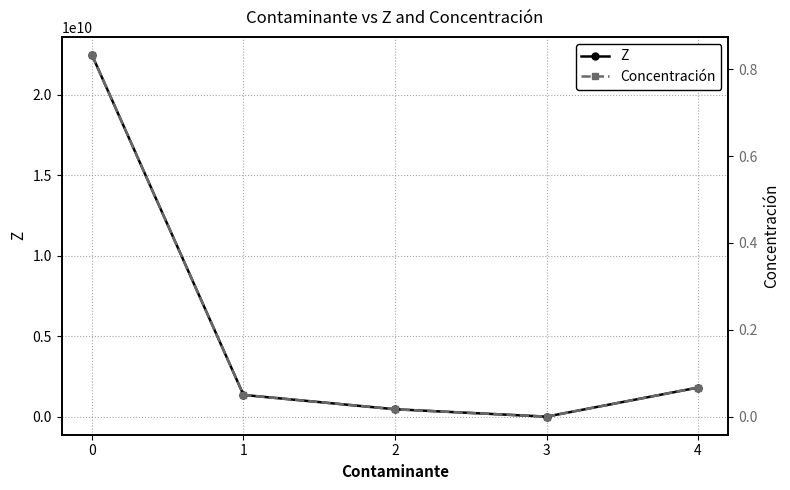

What is the value of the Z point at the 3rd from the left?

458375760.0